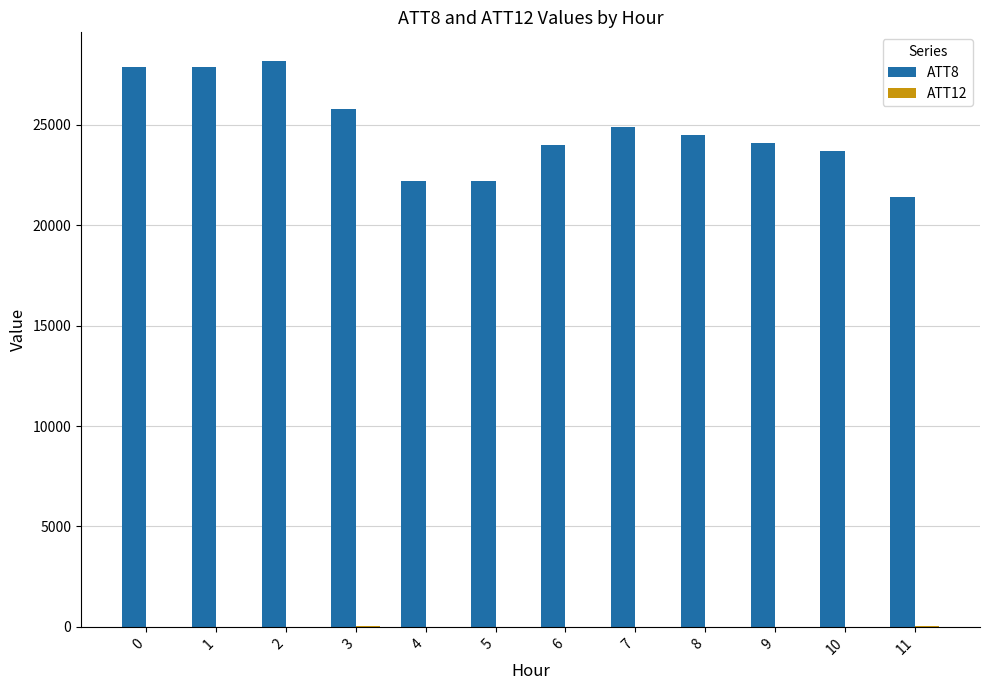

What is the highest value of the ATT8 series?

28200.0